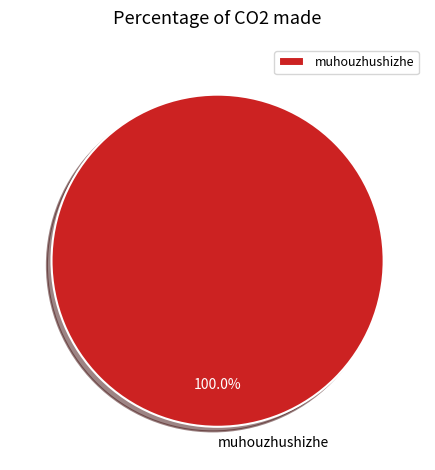

Count the number of slices in the pie.

1